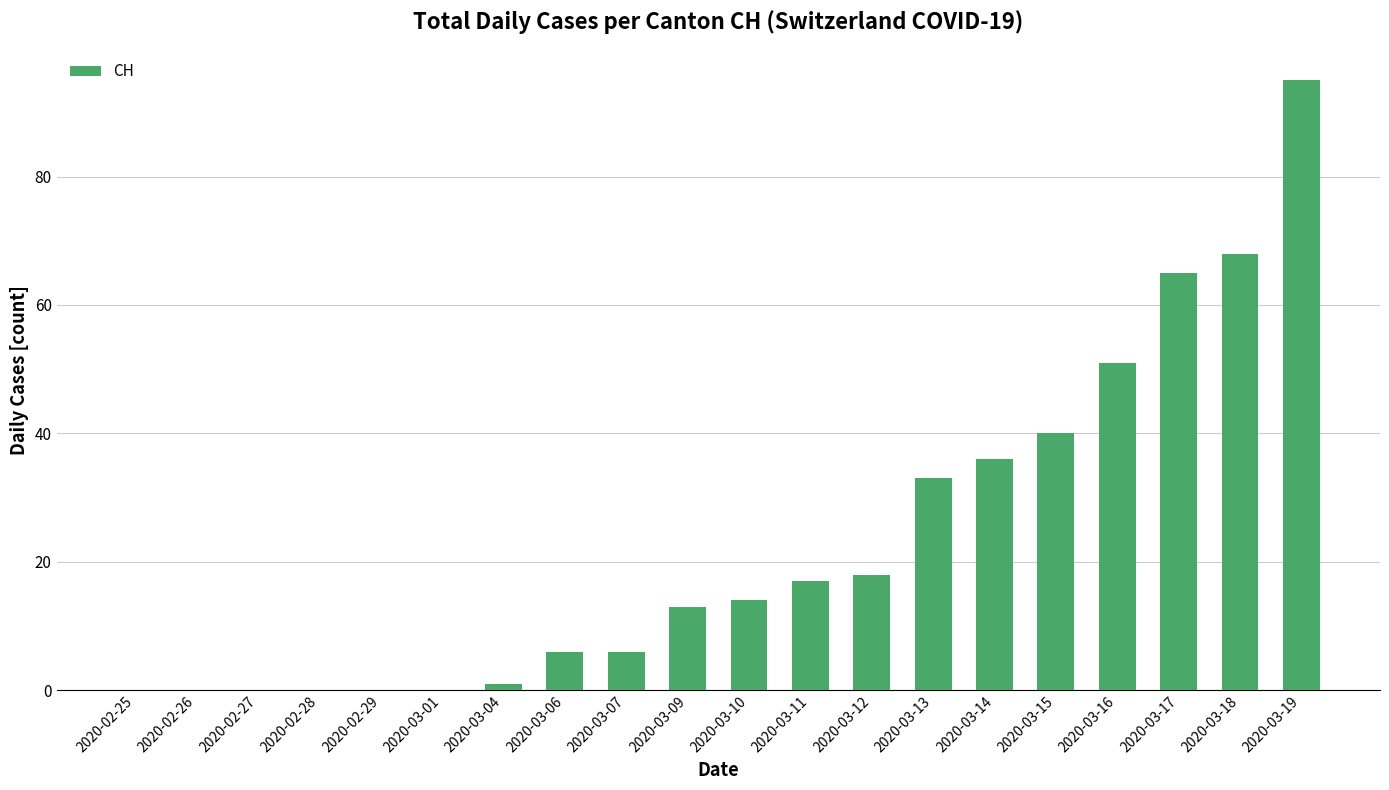

Reading left to right, what are all the values shown in this chart?

2020-02-25=0	2020-02-26=0	2020-02-27=0	2020-02-28=0	2020-02-29=0	2020-03-01=0	2020-03-04=1	2020-03-06=6	2020-03-07=6	2020-03-09=13	2020-03-10=14	2020-03-11=17	2020-03-12=18	2020-03-13=33	2020-03-14=36	2020-03-15=40	2020-03-16=51	2020-03-17=65	2020-03-18=68	2020-03-19=95